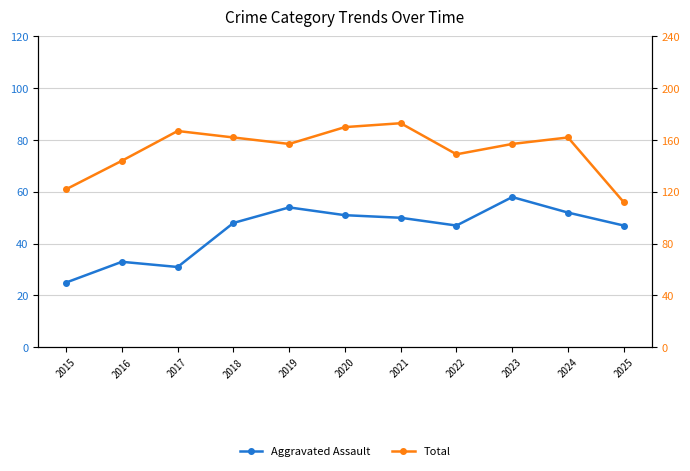

True or false: Total and Aggravated Assault intersect in this chart.

False